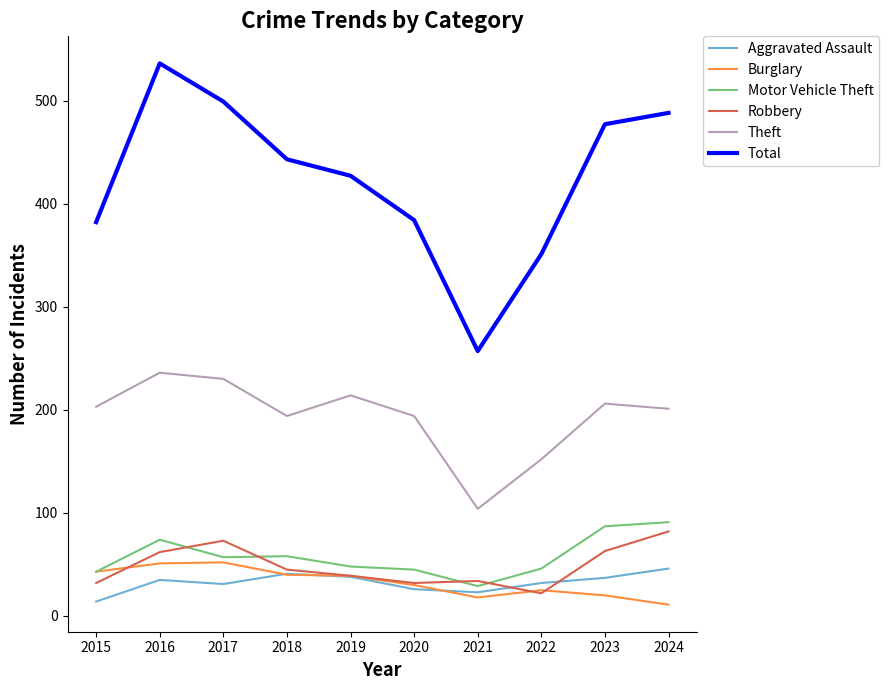

What is the difference between the maximum and minimum values in the Motor Vehicle Theft series?

62